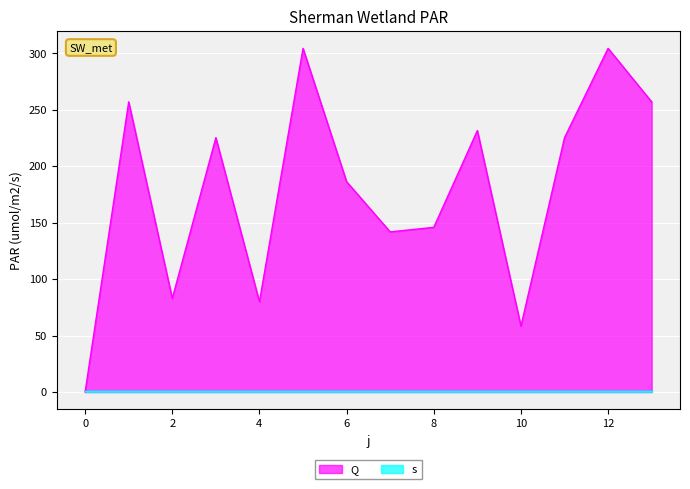

Between 4 and 11, which is larger?

11